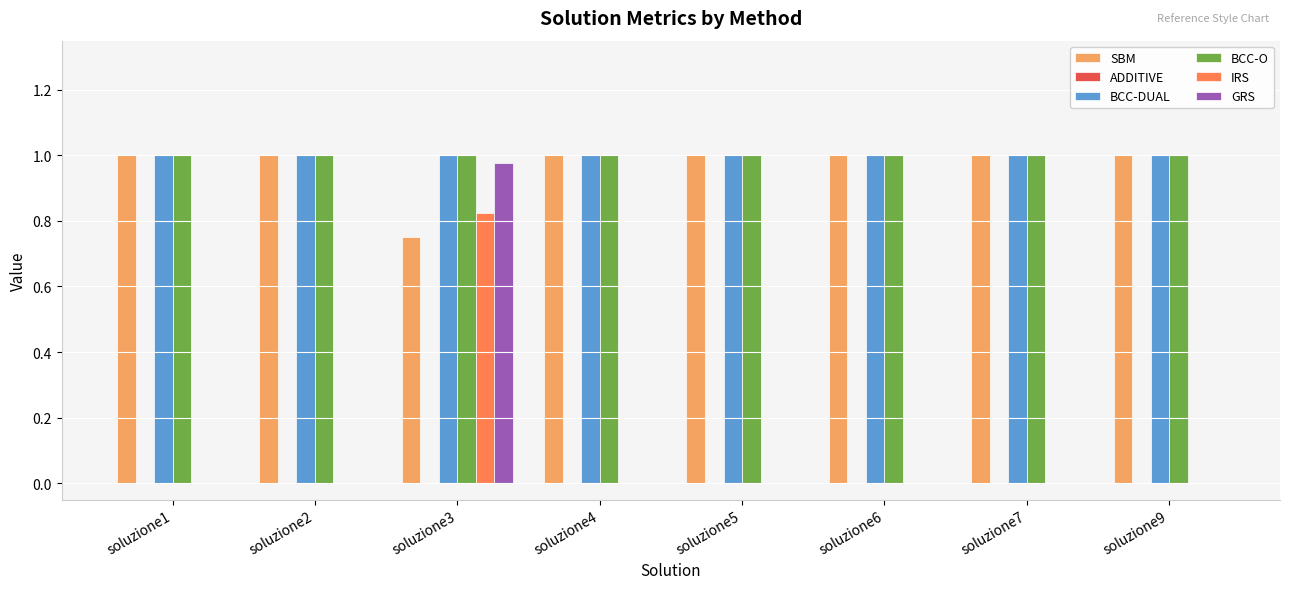

The value of SBM at soluzione1 is 1.7. True or false?

False